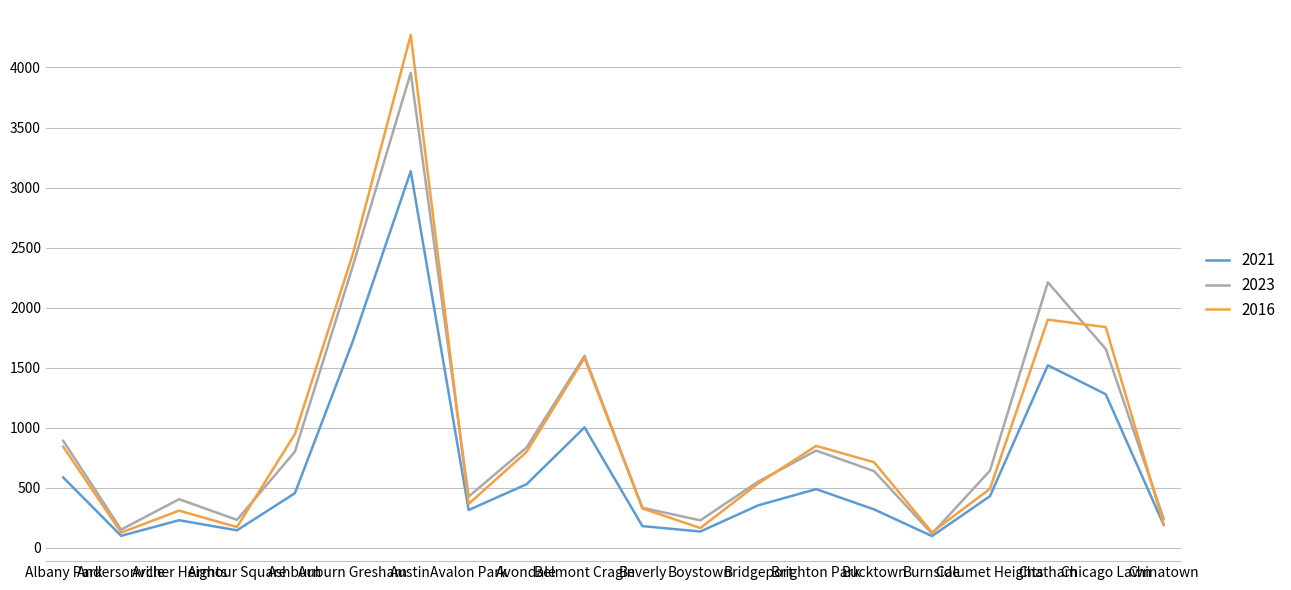

At which category does 2021 reach its first local peak?

Archer Heights